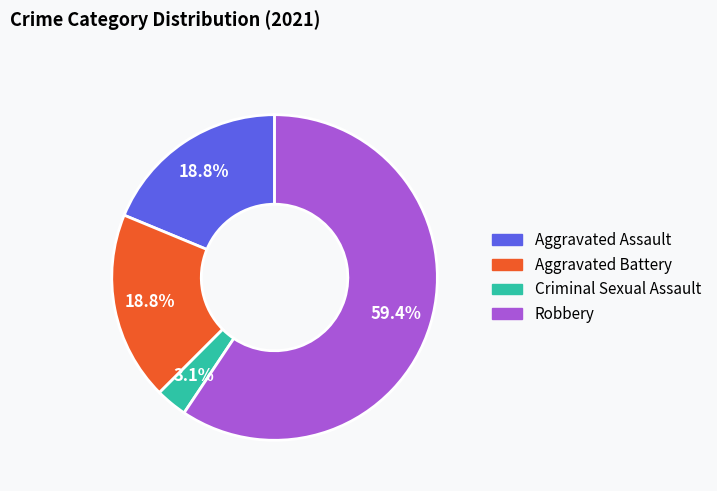

What percentage do Aggravated Assault and Criminal Sexual Assault together represent?

21.9%